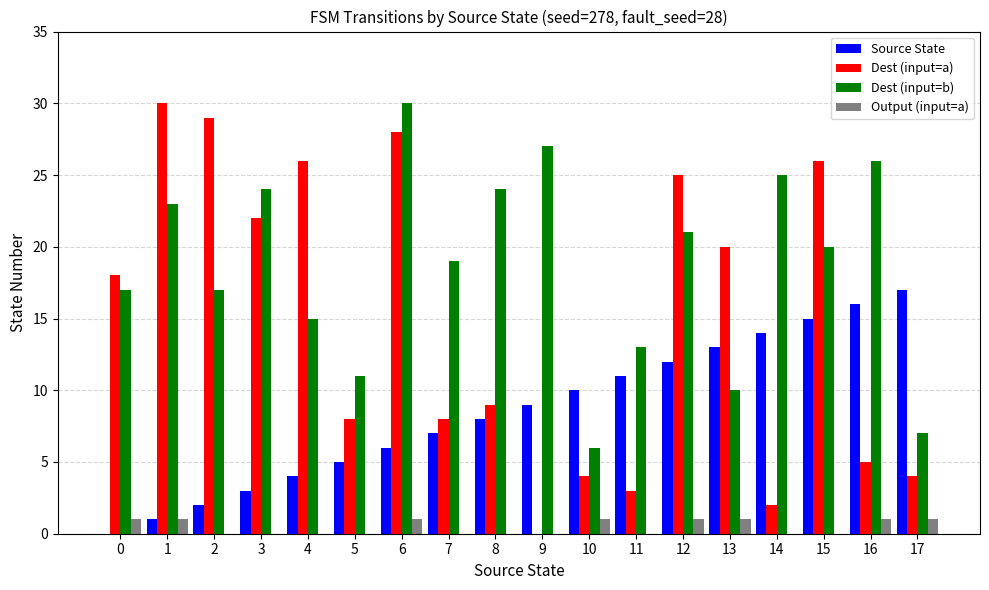

Is the value of Source State at 6 greater than the value of Dest (input=a) at 1?

No